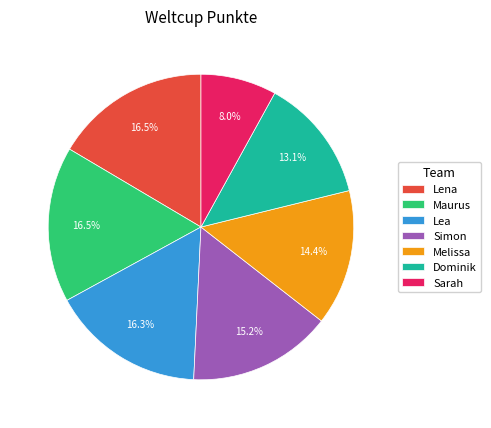

To the nearest percent, what portion does Melissa represent?

14%